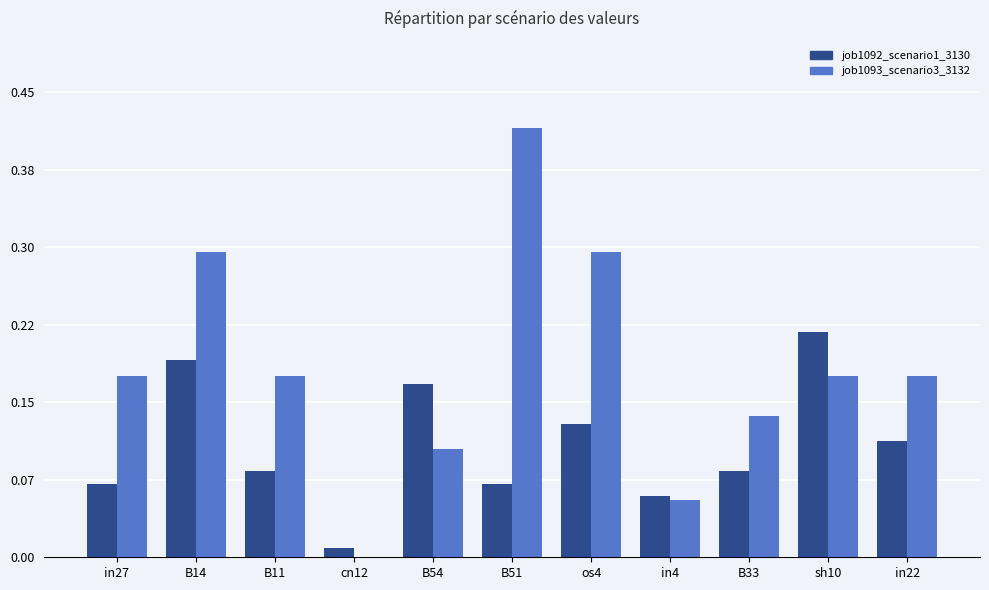

The job1093_scenario3_3132 series shows 0.2 at cn12. True or false?

False